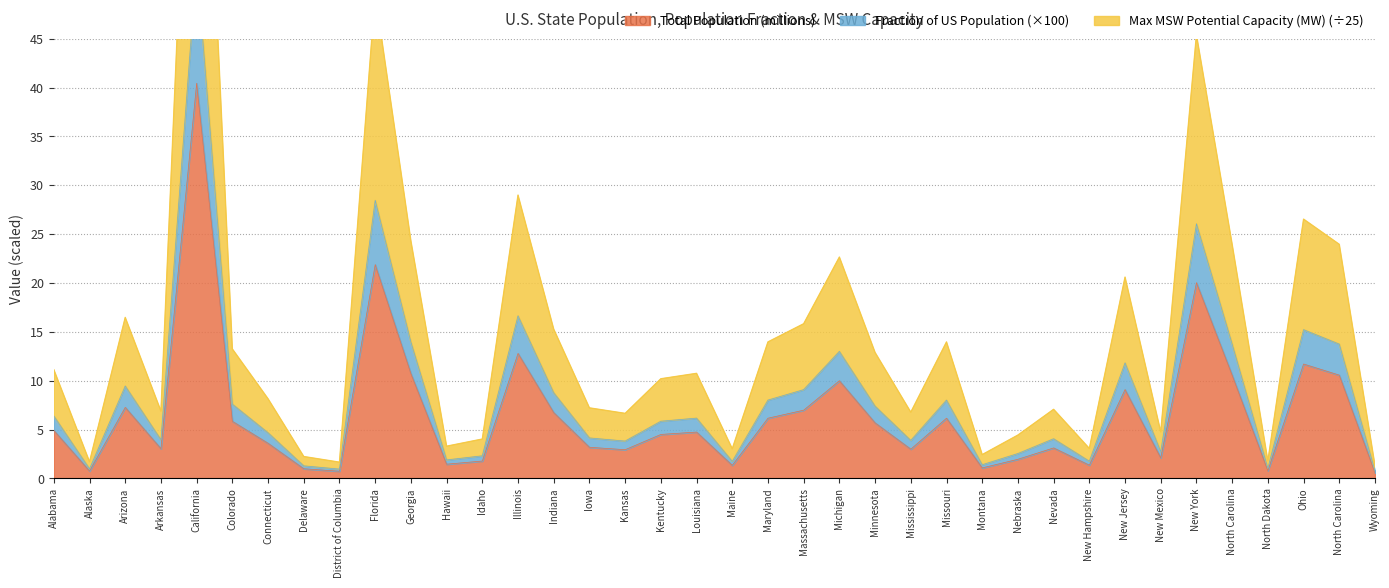

True or false: Max MSW Potential Capacity (MW) and Fraction of US Population cross at least once.

False